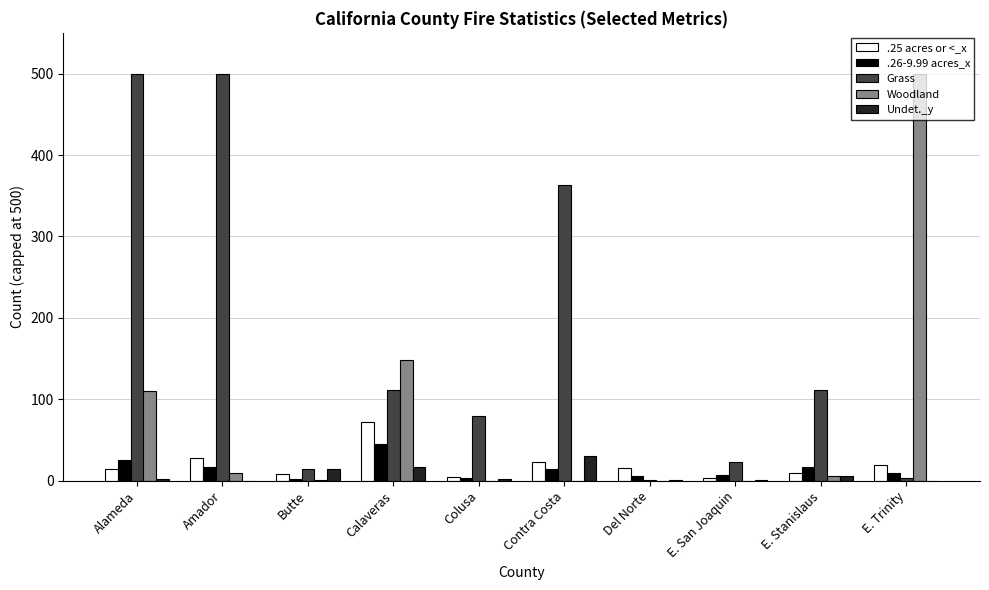

Between Butte and Contra Costa, which series saw the biggest shift?

Grass